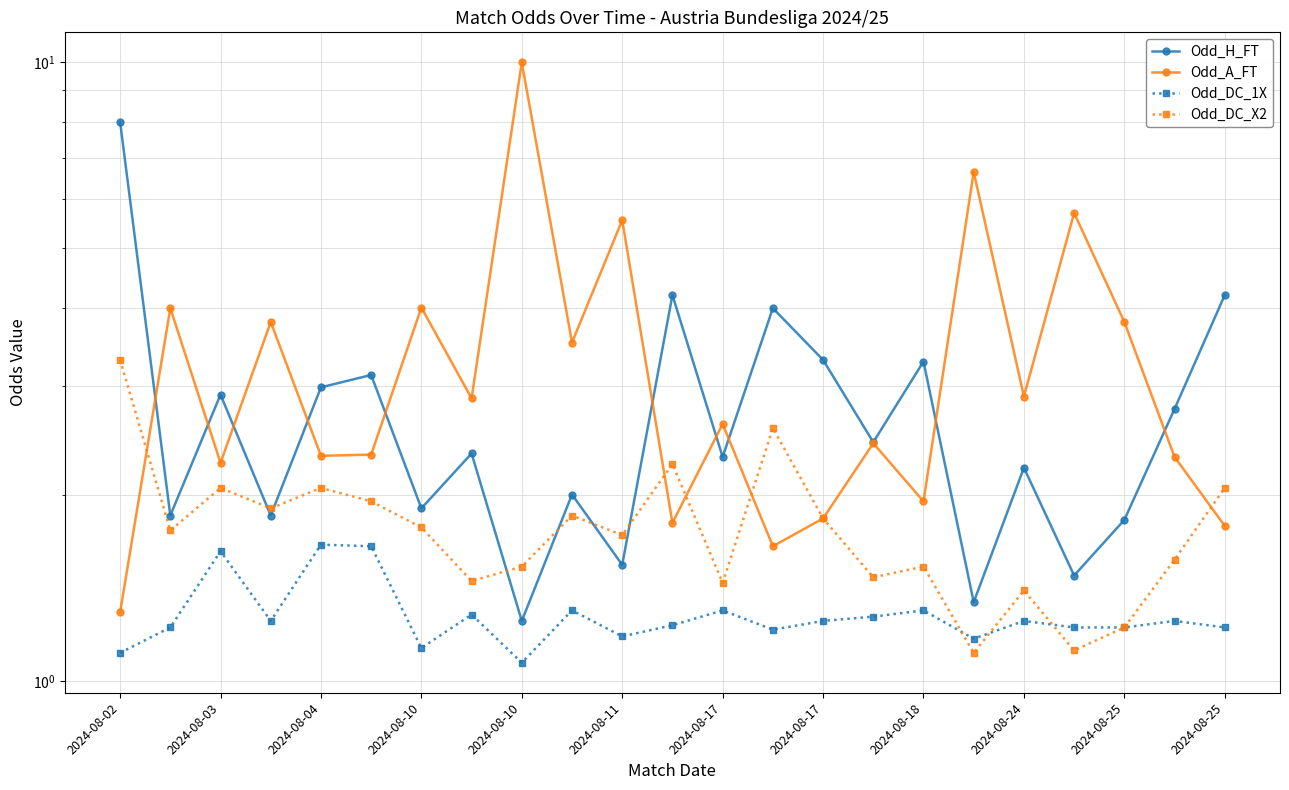

True or false: Odd_H_FT and Odd_A_FT intersect in this chart.

True